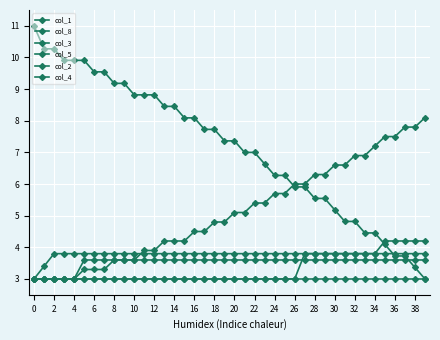

Is this an area chart (filled region under the line)?

No